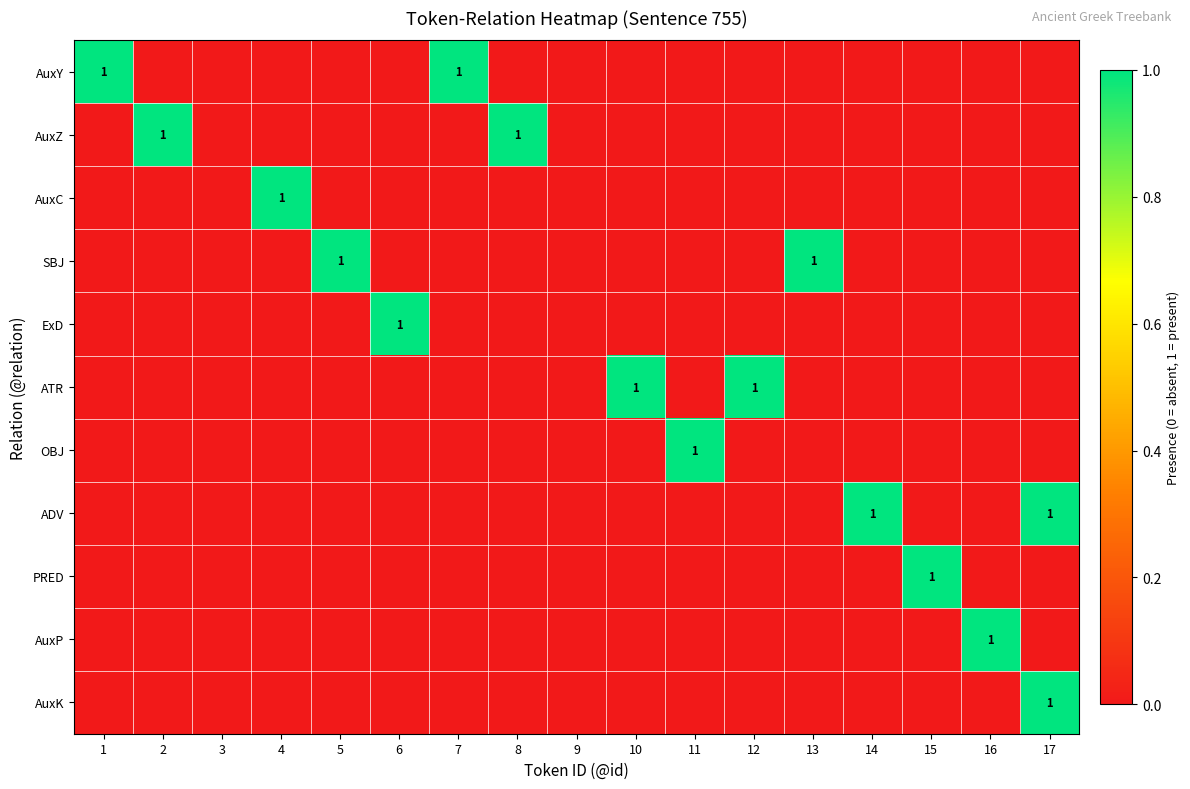

What is the total value across all series at 12?

1